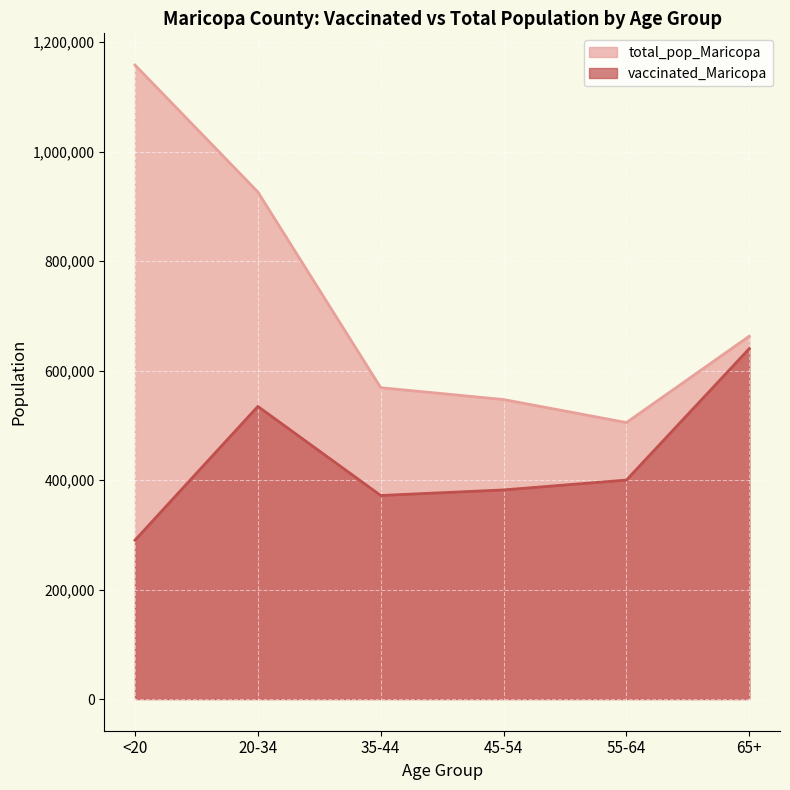

In vaccinated_Maricopa, how many points are higher than both neighbors (excluding endpoints)?

1